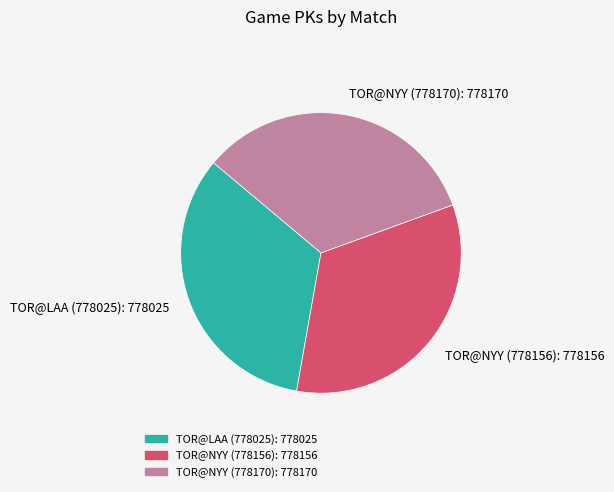

How many slices are in this pie chart?

3